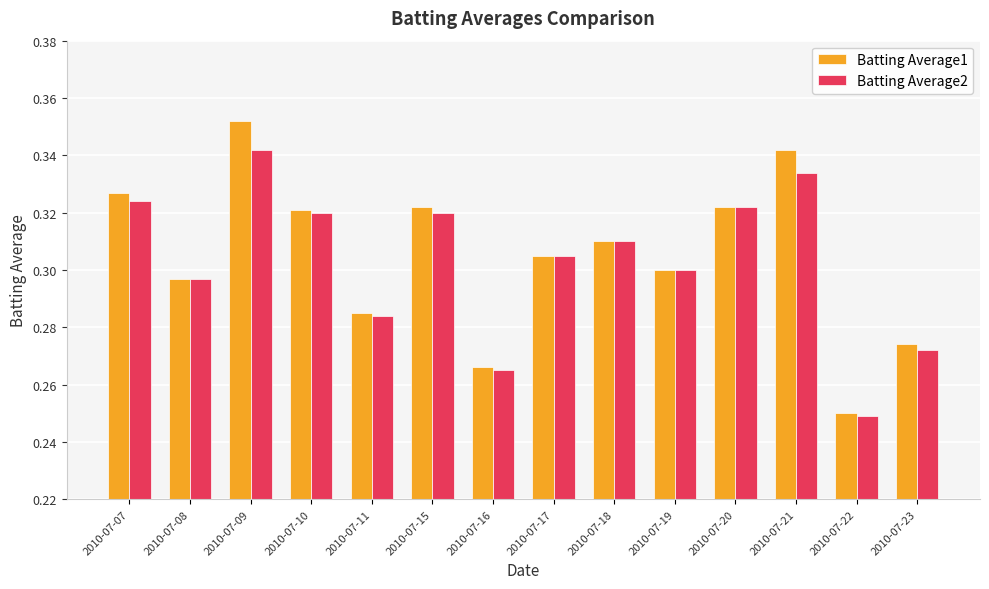

Which category has the highest value in the Batting Average1 series?

2010-07-09